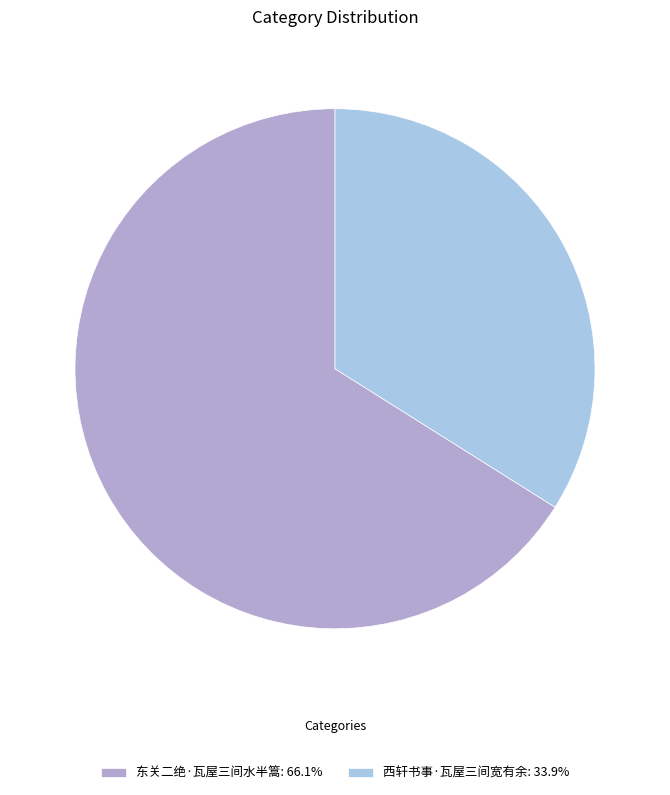

Which slice is the smallest?

西轩书事·瓦屋三间宽有余